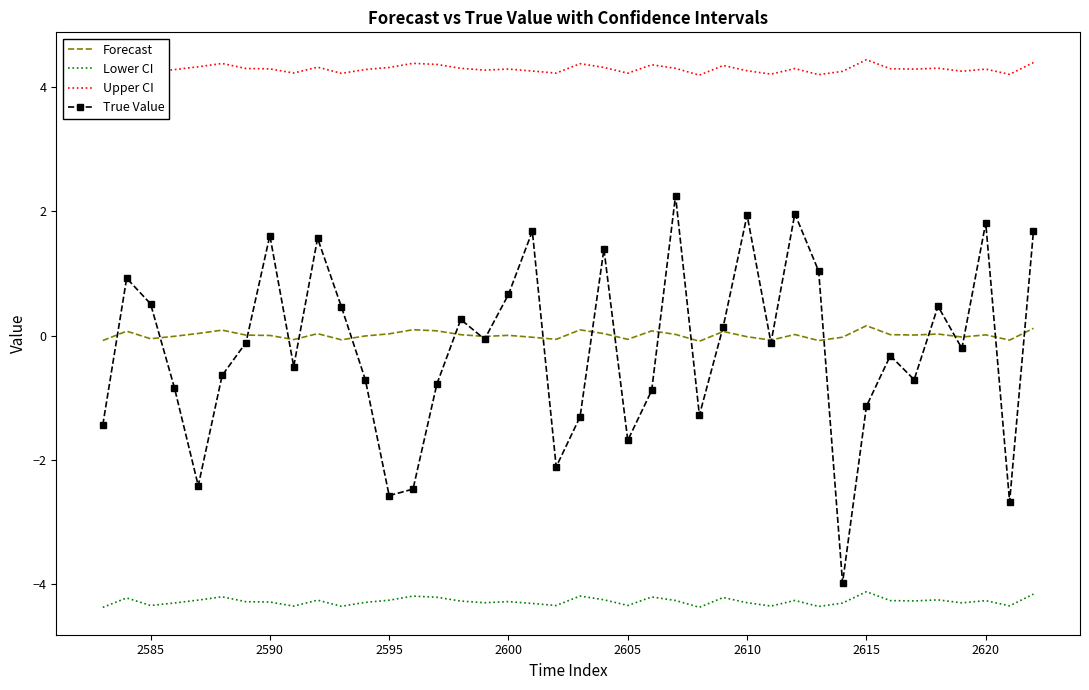

Which series has the largest total across all categories?

Upper CI